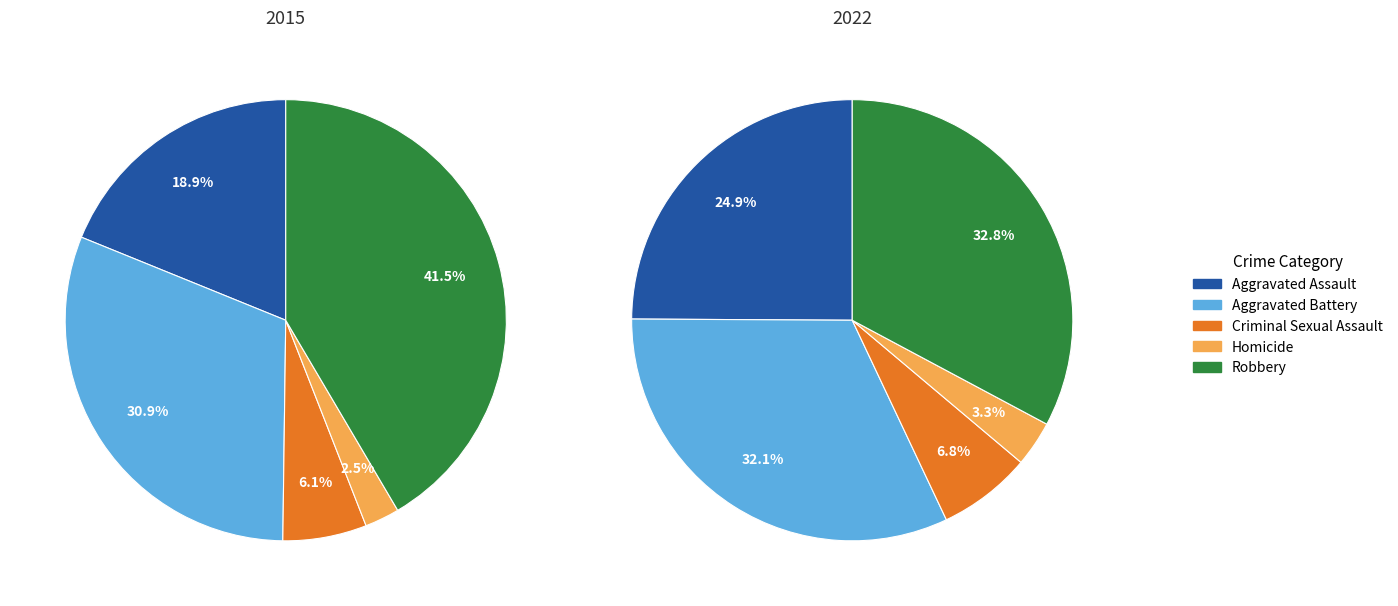

What is the total percentage of Aggravated Assault and Aggravated Battery?

49.8%